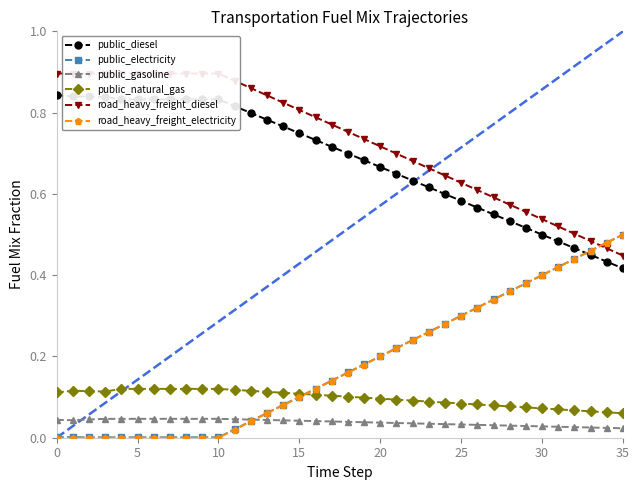

True or false: public_diesel and public_natural_gas intersect in this chart.

False